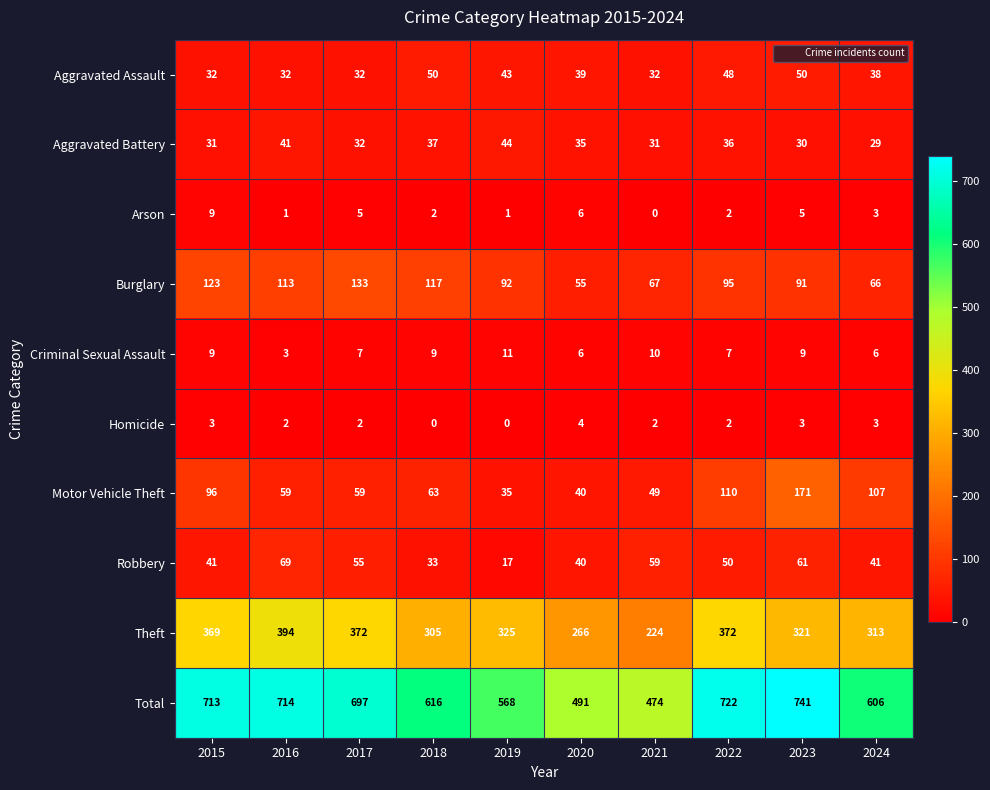

Between 2020 and 2022, which series saw the biggest shift?

Total